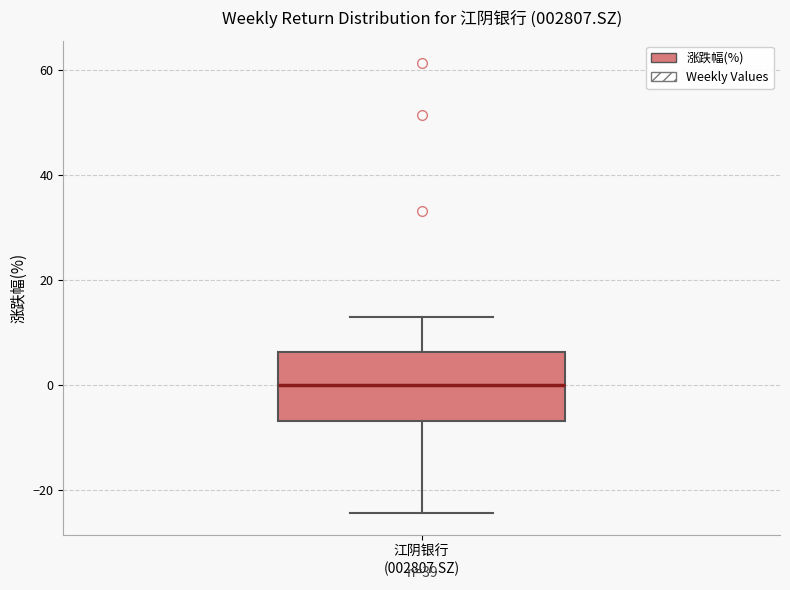

Read this box plot against the y-axis: the position of the median line, the range covered by the box, and the ends of both whiskers. The values are not printed on the chart, so give them approximately, as read against the axis.

median 0, box -6 to 6, whiskers -24 to 14